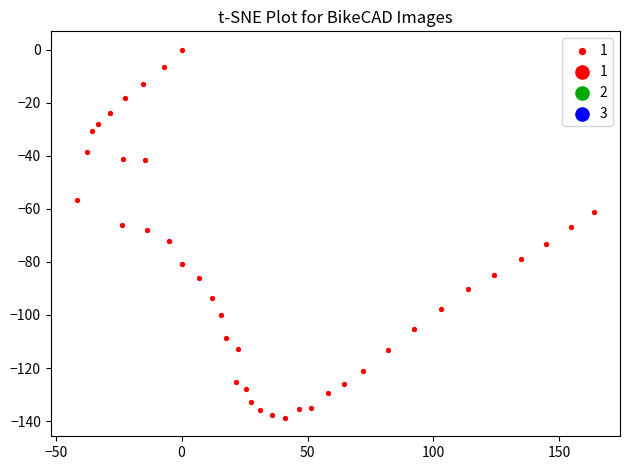

What is the range of X values (max minus min)?

205.5